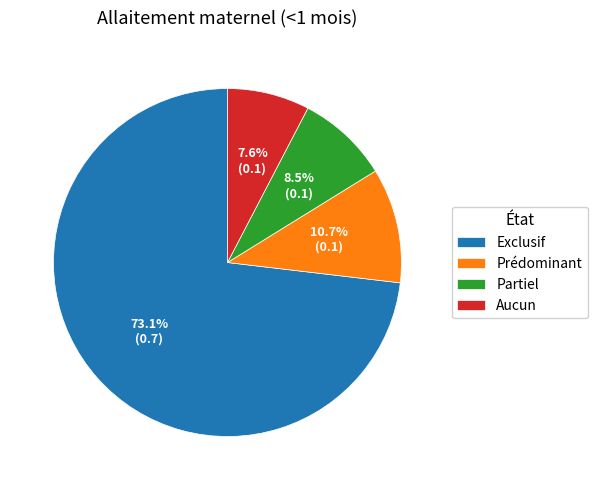

To the nearest percent, what is the combined percentage of Partiel and Exclusif?

82%